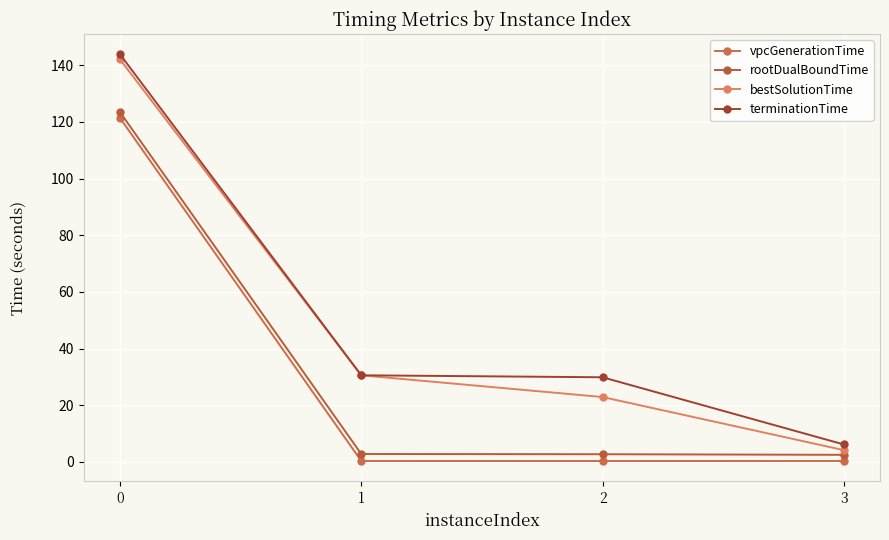

What is the maximum value for bestSolutionTime?

142.1